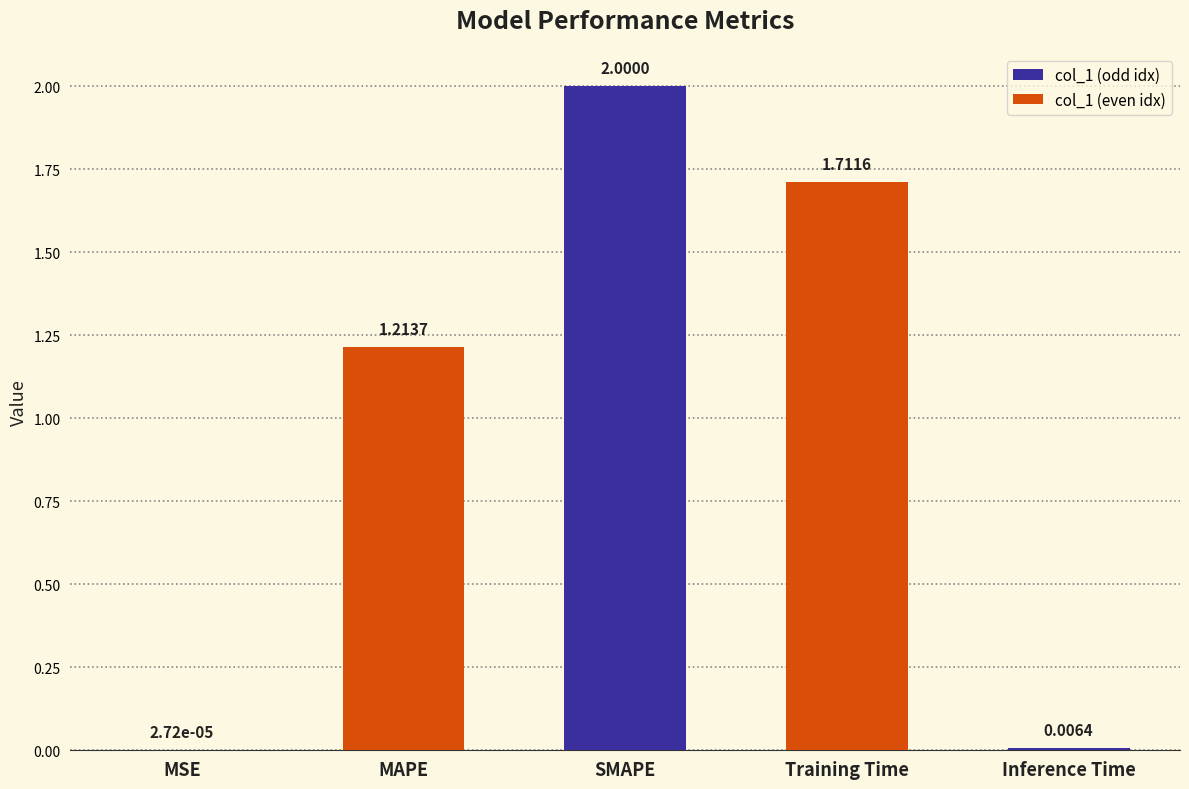

What is the change in value from MAPE to SMAPE?

+0.8